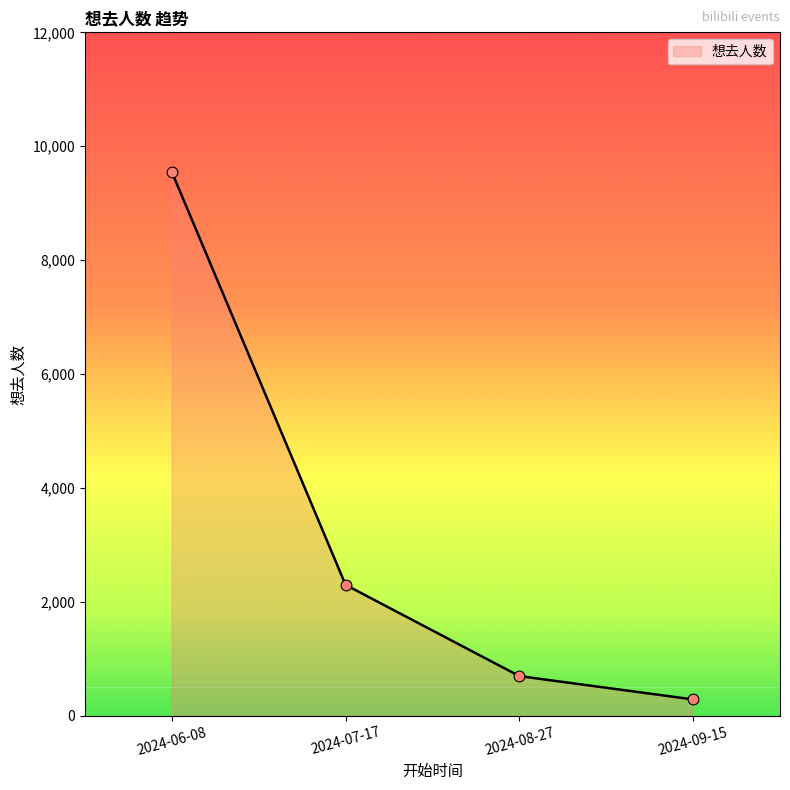

Which has a higher value, 2024-08-27 or 2024-09-15?

2024-08-27